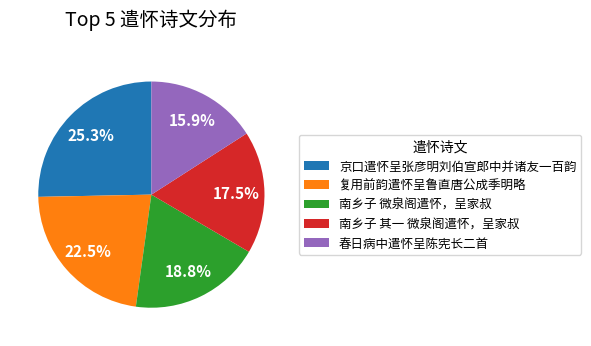

Which slice is the smallest?

春日病中遣怀呈陈宪长二首